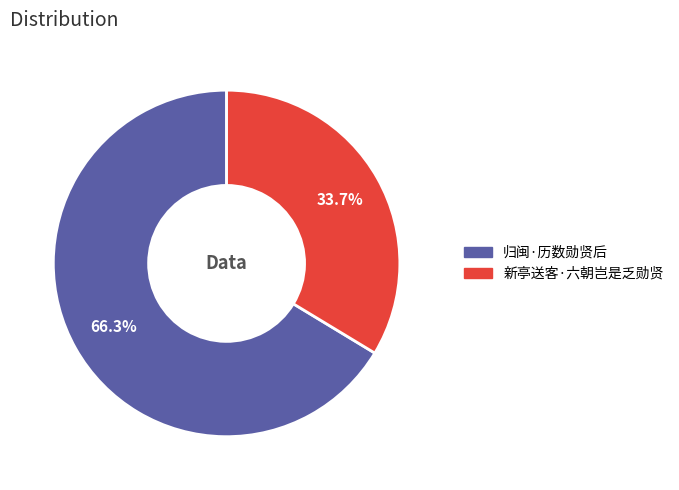

Combined, what portion of the pie is 归闽·历数勋贤后 and 新亭送客·六朝岂是乏勋贤?

100.0%